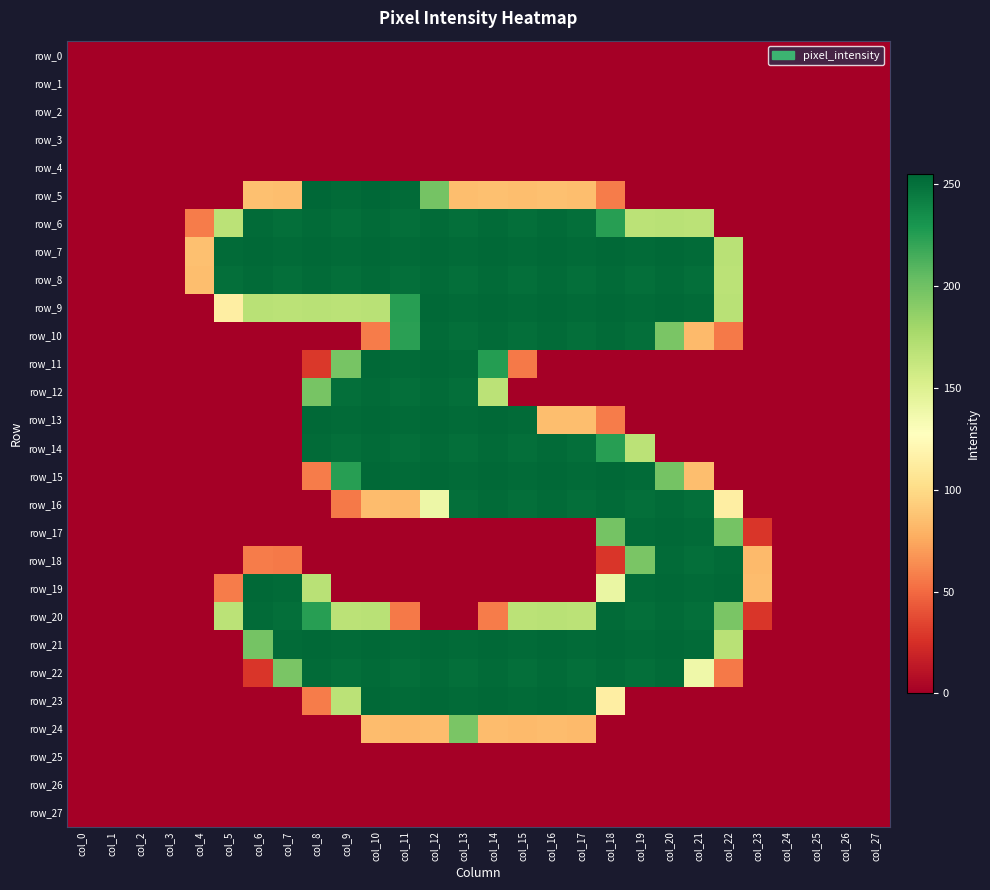

Between col_0 and col_20, which is larger?

col_0